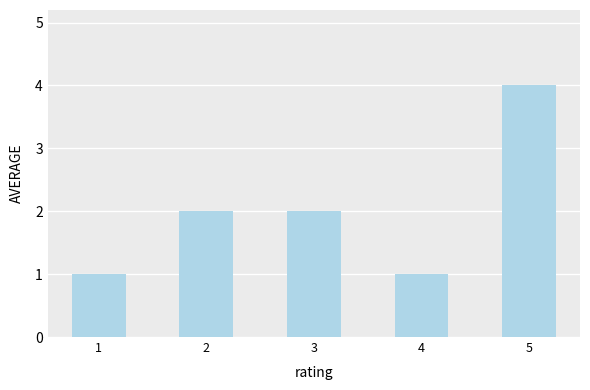

What is the value of the 3rd bar from the left?

2